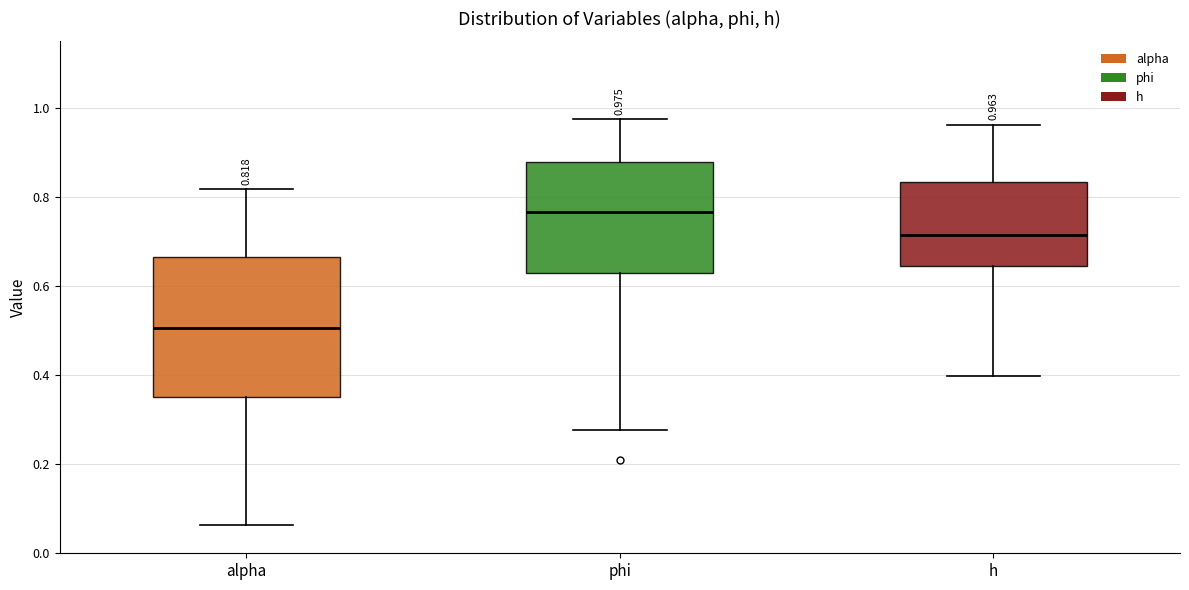

Which box has the lowest median line?

alpha